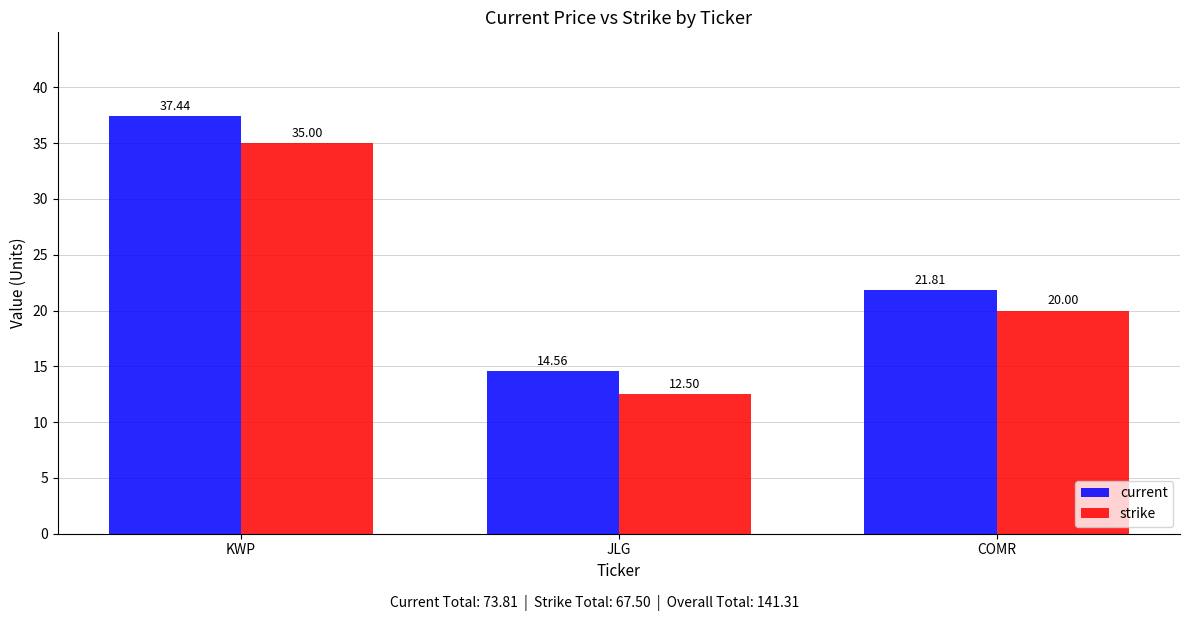

What is the smallest value displayed?

12.5